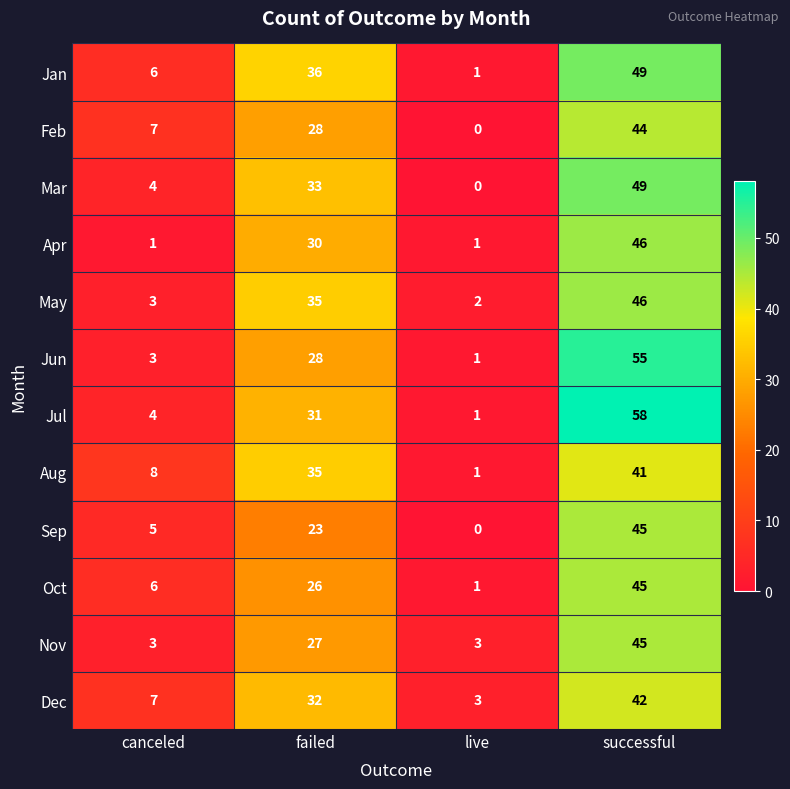

Which series changed the most between canceled and successful?

Jul